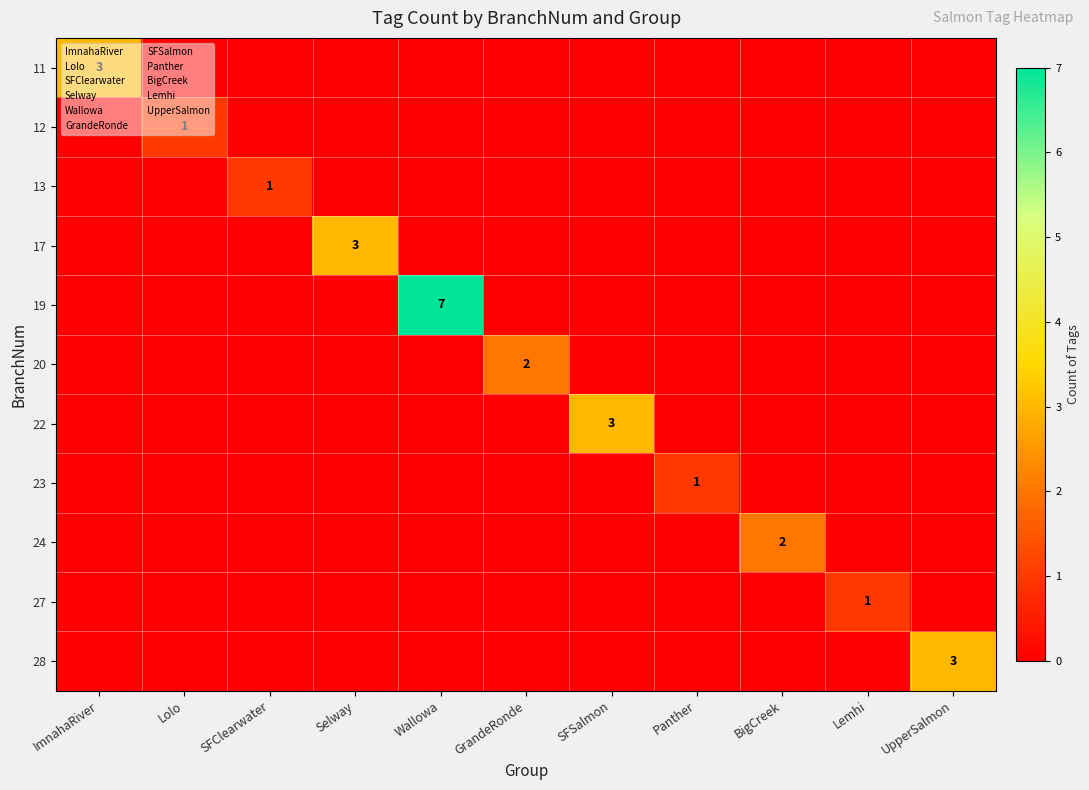

At Lolo, list the series in order from smallest to largest.

11, 13, 17, 19, 20, 22, 23, 24, 27, 28, 12